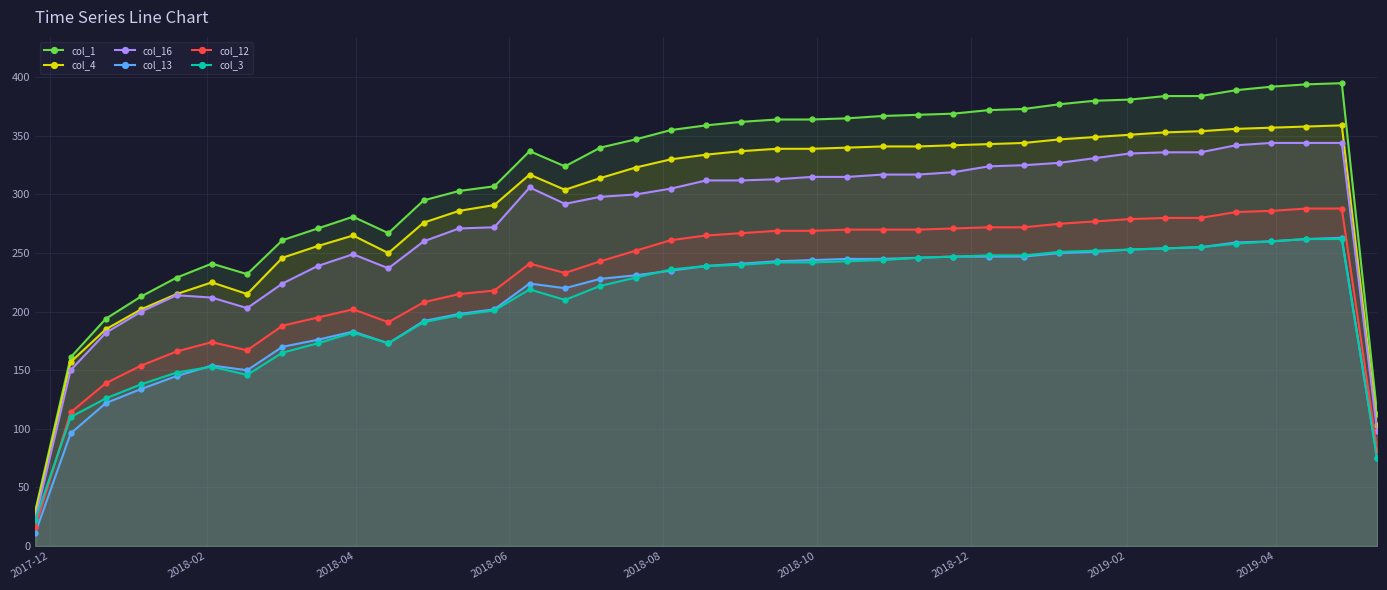

True or false: col_16 and col_4 cross at least once.

False